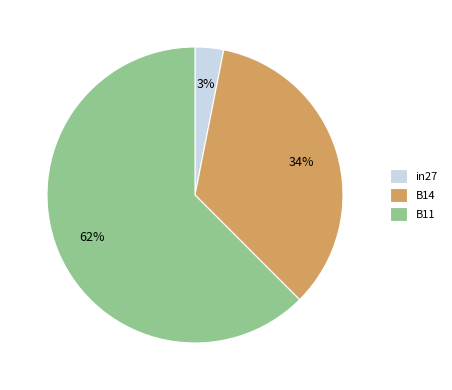

To the nearest percent, what is the average slice percentage?

33%